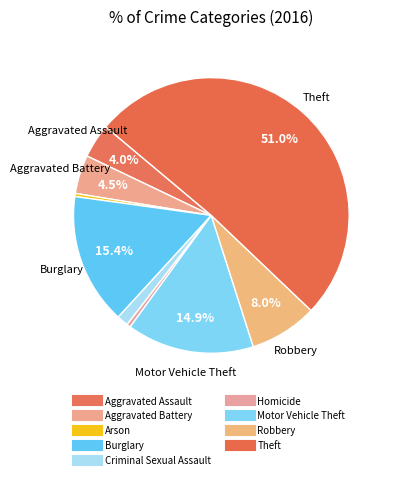

How many slices are in this pie chart?

9